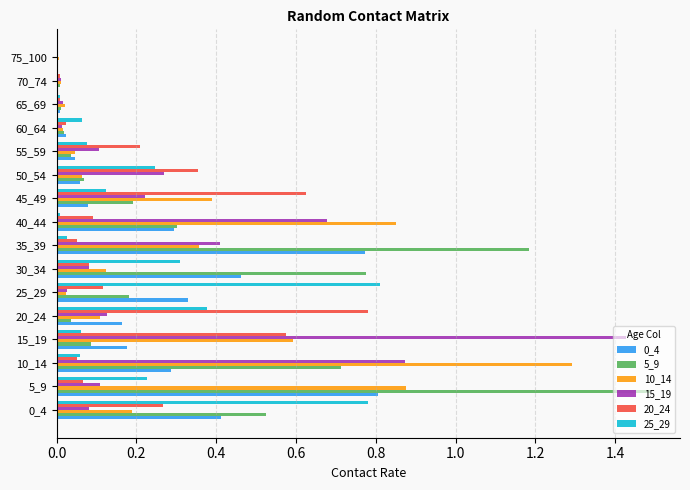

True or false: 10_14 has a value of 0.1 at 55_59.

False